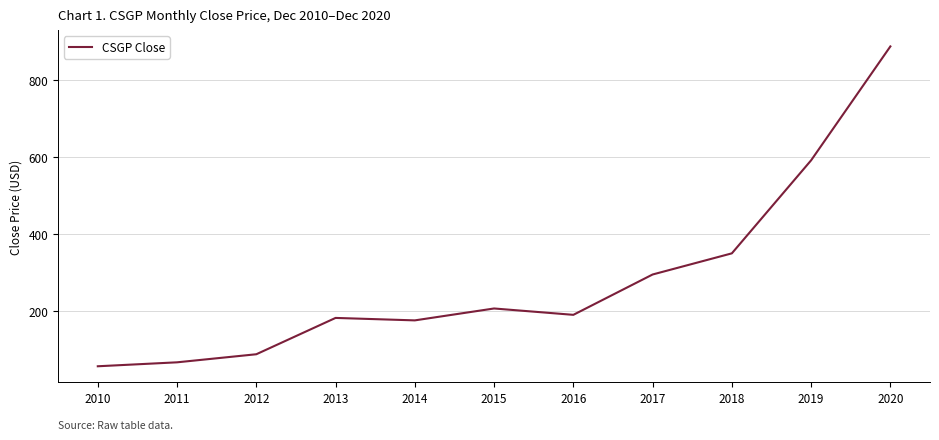

Does the chart display data point markers on the line(s)?

No